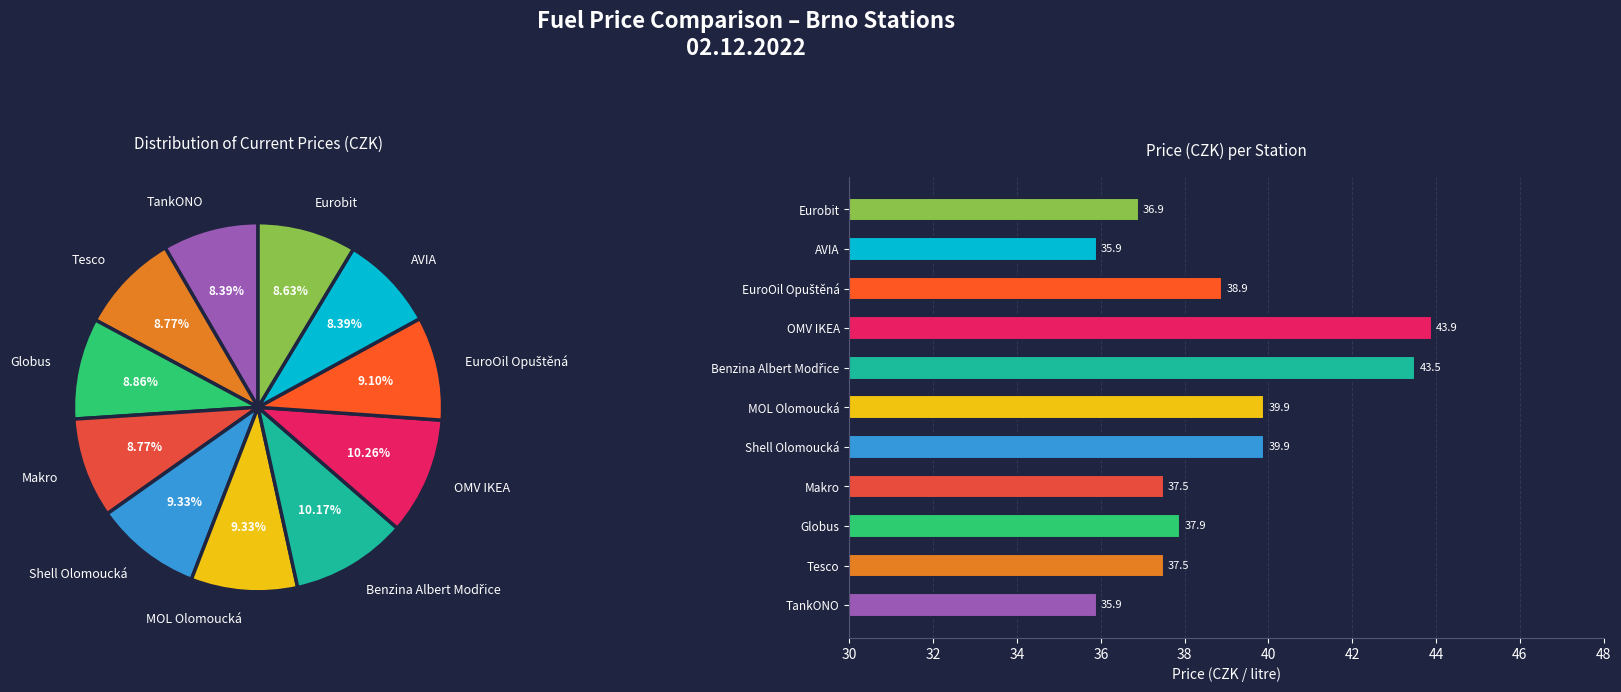

To the nearest percent, what is the difference between the largest and smallest slice percentages?

2%